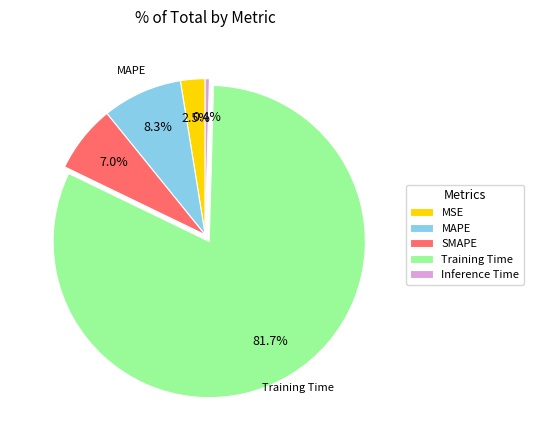

Rank the categories by value from highest to lowest.

Training Time, MAPE, SMAPE, MSE, Inference Time